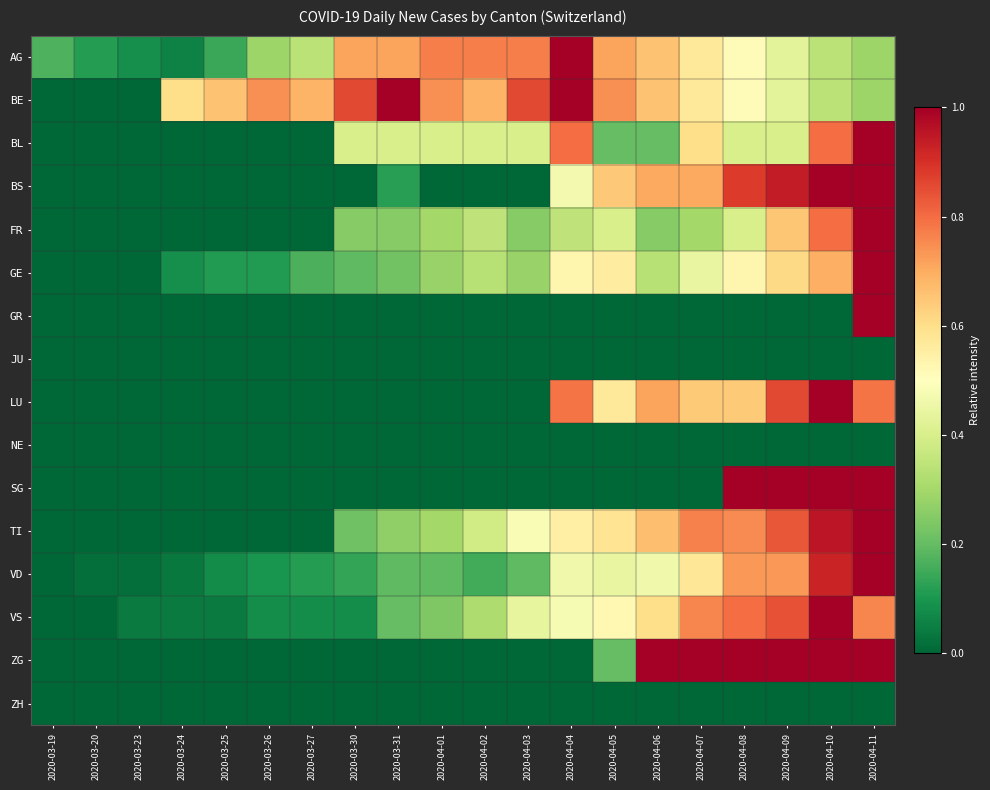

Reading left to right, transcribe all the data shown in this chart.

AG: 2020-03-19=0.2	2020-03-20=0.1	2020-03-23=0.1	2020-03-24=0.1	2020-03-25=0.1	2020-03-26=0.3	2020-03-27=0.3	2020-03-30=0.7	2020-03-31=0.7	2020-04-01=0.8	2020-04-02=0.8	2020-04-03=0.8	2020-04-04=1.0	2020-04-05=0.7	2020-04-06=0.7	2020-04-07=0.6	2020-04-08=0.5	2020-04-09=0.4	2020-04-10=0.3	2020-04-11=0.3
BE: 2020-03-19=0.0	2020-03-20=0.0	2020-03-23=0.0	2020-03-24=0.6	2020-03-25=0.7	2020-03-26=0.7	2020-03-27=0.7	2020-03-30=0.9	2020-03-31=1.0	2020-04-01=0.7	2020-04-02=0.7	2020-04-03=0.9	2020-04-04=1.0	2020-04-05=0.7	2020-04-06=0.7	2020-04-07=0.6	2020-04-08=0.5	2020-04-09=0.4	2020-04-10=0.3	2020-04-11=0.3
BL: 2020-03-19=0.0	2020-03-20=0.0	2020-03-23=0.0	2020-03-24=0.0	2020-03-25=0.0	2020-03-26=0.0	2020-03-27=0.0	2020-03-30=0.4	2020-03-31=0.4	2020-04-01=0.4	2020-04-02=0.4	2020-04-03=0.4	2020-04-04=0.8	2020-04-05=0.2	2020-04-06=0.2	2020-04-07=0.6	2020-04-08=0.4	2020-04-09=0.4	2020-04-10=0.8	2020-04-11=1.0
BS: 2020-03-19=0.0	2020-03-20=0.0	2020-03-23=0.0	2020-03-24=0.0	2020-03-25=0.0	2020-03-26=0.0	2020-03-27=0.0	2020-03-30=0.0	2020-03-31=0.1	2020-04-01=0.0	2020-04-02=0.0	2020-04-03=0.0	2020-04-04=0.5	2020-04-05=0.6	2020-04-06=0.7	2020-04-07=0.7	2020-04-08=0.9	2020-04-09=0.9	2020-04-10=1.0	2020-04-11=1.0
FR: 2020-03-19=0.0	2020-03-20=0.0	2020-03-23=0.0	2020-03-24=0.0	2020-03-25=0.0	2020-03-26=0.0	2020-03-27=0.0	2020-03-30=0.2	2020-03-31=0.2	2020-04-01=0.3	2020-04-02=0.3	2020-04-03=0.2	2020-04-04=0.3	2020-04-05=0.4	2020-04-06=0.2	2020-04-07=0.3	2020-04-08=0.4	2020-04-09=0.7	2020-04-10=0.8	2020-04-11=1.0
GE: 2020-03-19=0.0	2020-03-20=0.0	2020-03-23=0.0	2020-03-24=0.1	2020-03-25=0.1	2020-03-26=0.1	2020-03-27=0.2	2020-03-30=0.2	2020-03-31=0.2	2020-04-01=0.3	2020-04-02=0.3	2020-04-03=0.3	2020-04-04=0.5	2020-04-05=0.6	2020-04-06=0.3	2020-04-07=0.4	2020-04-08=0.5	2020-04-09=0.6	2020-04-10=0.7	2020-04-11=1.0
GR: 2020-03-19=0.0	2020-03-20=0.0	2020-03-23=0.0	2020-03-24=0.0	2020-03-25=0.0	2020-03-26=0.0	2020-03-27=0.0	2020-03-30=0.0	2020-03-31=0.0	2020-04-01=0.0	2020-04-02=0.0	2020-04-03=0.0	2020-04-04=0.0	2020-04-05=0.0	2020-04-06=0.0	2020-04-07=0.0	2020-04-08=0.0	2020-04-09=0.0	2020-04-10=0.0	2020-04-11=1.0
JU: 2020-03-19=0.0	2020-03-20=0.0	2020-03-23=0.0	2020-03-24=0.0	2020-03-25=0.0	2020-03-26=0.0	2020-03-27=0.0	2020-03-30=0.0	2020-03-31=0.0	2020-04-01=0.0	2020-04-02=0.0	2020-04-03=0.0	2020-04-04=0.0	2020-04-05=0.0	2020-04-06=0.0	2020-04-07=0.0	2020-04-08=0.0	2020-04-09=0.0	2020-04-10=0.0	2020-04-11=0.0
LU: 2020-03-19=0.0	2020-03-20=0.0	2020-03-23=0.0	2020-03-24=0.0	2020-03-25=0.0	2020-03-26=0.0	2020-03-27=0.0	2020-03-30=0.0	2020-03-31=0.0	2020-04-01=0.0	2020-04-02=0.0	2020-04-03=0.0	2020-04-04=0.8	2020-04-05=0.6	2020-04-06=0.7	2020-04-07=0.6	2020-04-08=0.6	2020-04-09=0.9	2020-04-10=1.0	2020-04-11=0.8
NE: 2020-03-19=0.0	2020-03-20=0.0	2020-03-23=0.0	2020-03-24=0.0	2020-03-25=0.0	2020-03-26=0.0	2020-03-27=0.0	2020-03-30=0.0	2020-03-31=0.0	2020-04-01=0.0	2020-04-02=0.0	2020-04-03=0.0	2020-04-04=0.0	2020-04-05=0.0	2020-04-06=0.0	2020-04-07=0.0	2020-04-08=0.0	2020-04-09=0.0	2020-04-10=0.0	2020-04-11=0.0
SG: 2020-03-19=0.0	2020-03-20=0.0	2020-03-23=0.0	2020-03-24=0.0	2020-03-25=0.0	2020-03-26=0.0	2020-03-27=0.0	2020-03-30=0.0	2020-03-31=0.0	2020-04-01=0.0	2020-04-02=0.0	2020-04-03=0.0	2020-04-04=0.0	2020-04-05=0.0	2020-04-06=0.0	2020-04-07=0.0	2020-04-08=1.0	2020-04-09=1.0	2020-04-10=1.0	2020-04-11=1.0
TI: 2020-03-19=0.0	2020-03-20=0.0	2020-03-23=0.0	2020-03-24=0.0	2020-03-25=0.0	2020-03-26=0.0	2020-03-27=0.0	2020-03-30=0.2	2020-03-31=0.3	2020-04-01=0.3	2020-04-02=0.4	2020-04-03=0.5	2020-04-04=0.6	2020-04-05=0.6	2020-04-06=0.7	2020-04-07=0.8	2020-04-08=0.8	2020-04-09=0.8	2020-04-10=0.9	2020-04-11=1.0
VD: 2020-03-19=0.0	2020-03-20=0.0	2020-03-23=0.0	2020-03-24=0.0	2020-03-25=0.1	2020-03-26=0.1	2020-03-27=0.1	2020-03-30=0.1	2020-03-31=0.2	2020-04-01=0.2	2020-04-02=0.2	2020-04-03=0.2	2020-04-04=0.5	2020-04-05=0.4	2020-04-06=0.5	2020-04-07=0.6	2020-04-08=0.7	2020-04-09=0.7	2020-04-10=0.9	2020-04-11=1.0
VS: 2020-03-19=0.0	2020-03-20=0.0	2020-03-23=0.0	2020-03-24=0.0	2020-03-25=0.0	2020-03-26=0.1	2020-03-27=0.1	2020-03-30=0.1	2020-03-31=0.2	2020-04-01=0.2	2020-04-02=0.3	2020-04-03=0.4	2020-04-04=0.5	2020-04-05=0.5	2020-04-06=0.6	2020-04-07=0.8	2020-04-08=0.8	2020-04-09=0.8	2020-04-10=1.0	2020-04-11=0.8
ZG: 2020-03-19=0.0	2020-03-20=0.0	2020-03-23=0.0	2020-03-24=0.0	2020-03-25=0.0	2020-03-26=0.0	2020-03-27=0.0	2020-03-30=0.0	2020-03-31=0.0	2020-04-01=0.0	2020-04-02=0.0	2020-04-03=0.0	2020-04-04=0.0	2020-04-05=0.2	2020-04-06=1.0	2020-04-07=1.0	2020-04-08=1.0	2020-04-09=1.0	2020-04-10=1.0	2020-04-11=1.0
ZH: 2020-03-19=0.0	2020-03-20=0.0	2020-03-23=0.0	2020-03-24=0.0	2020-03-25=0.0	2020-03-26=0.0	2020-03-27=0.0	2020-03-30=0.0	2020-03-31=0.0	2020-04-01=0.0	2020-04-02=0.0	2020-04-03=0.0	2020-04-04=0.0	2020-04-05=0.0	2020-04-06=0.0	2020-04-07=0.0	2020-04-08=0.0	2020-04-09=0.0	2020-04-10=0.0	2020-04-11=0.0